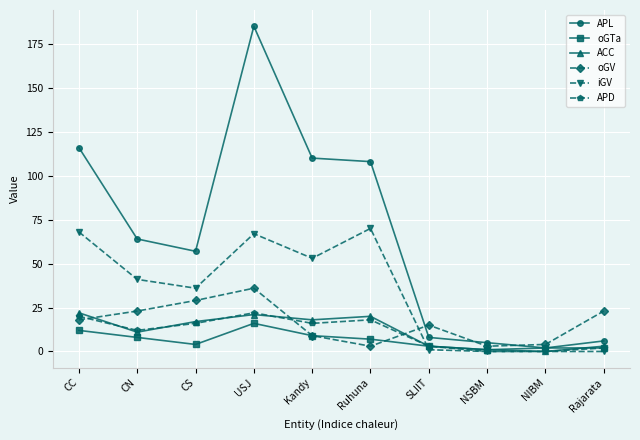

How many data points in oGV are less than 18?

5